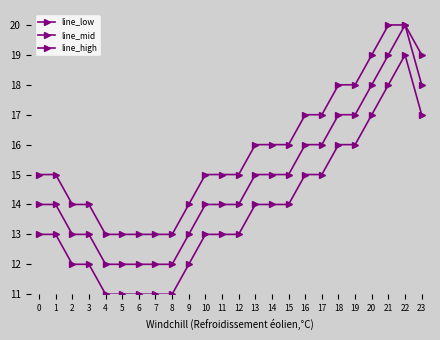

What is the difference between the maximum and minimum values in the line_mid series?

8